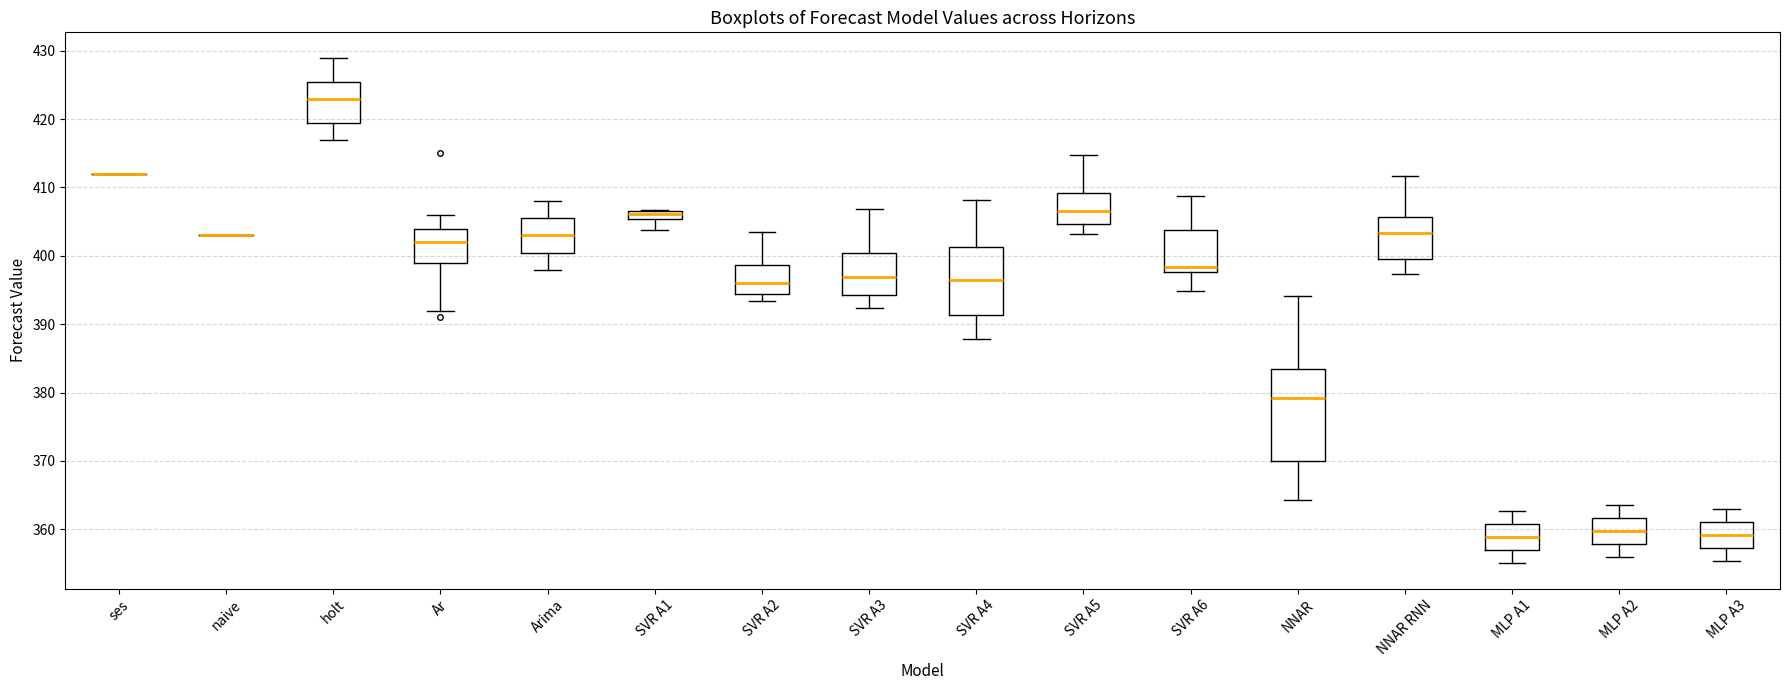

Where is the lower edge of the box for NNAR RNN on the y-axis? The values are not printed on the chart, so give them approximately, as read against the axis.

400